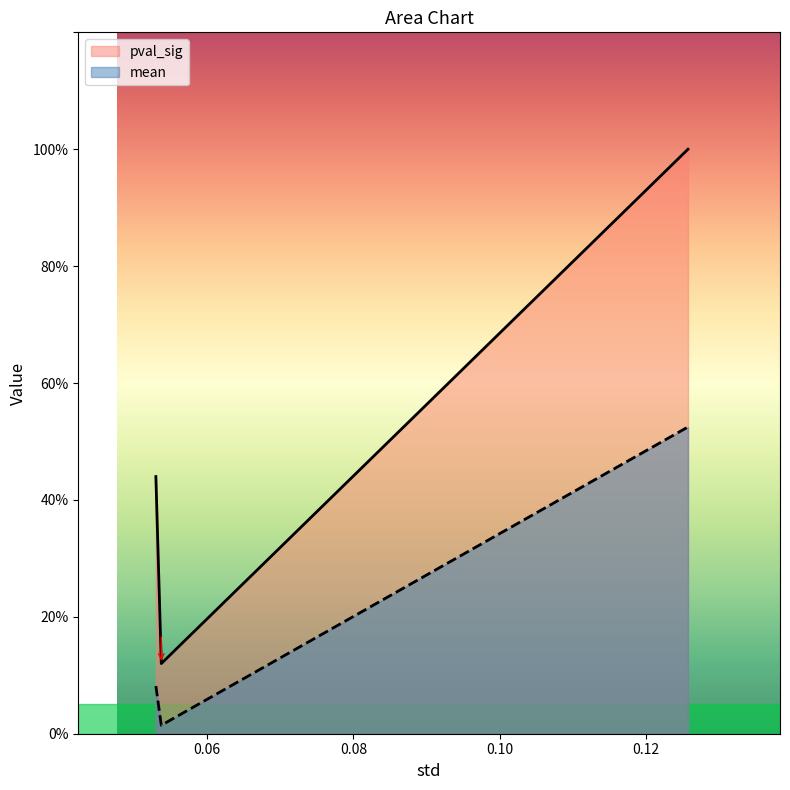

What is the sum of all mean values?

0.6